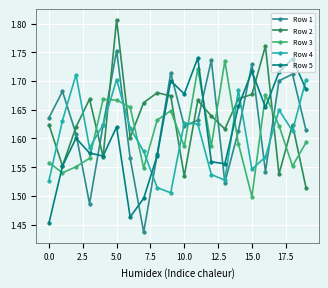

Rank the series by their average value, from lowest to highest.

Row 4, Row 3, Row 5, Row 1, Row 2